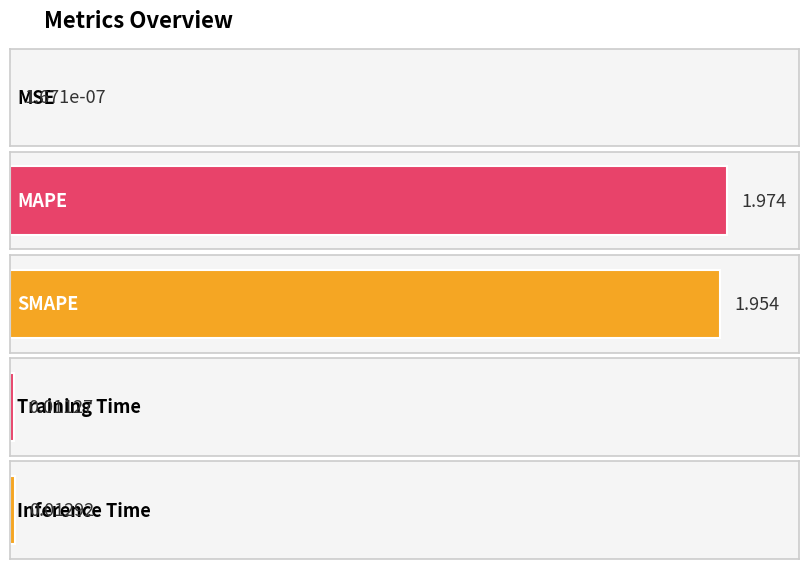

Is it true that the value at Training Time is 0.0?

True